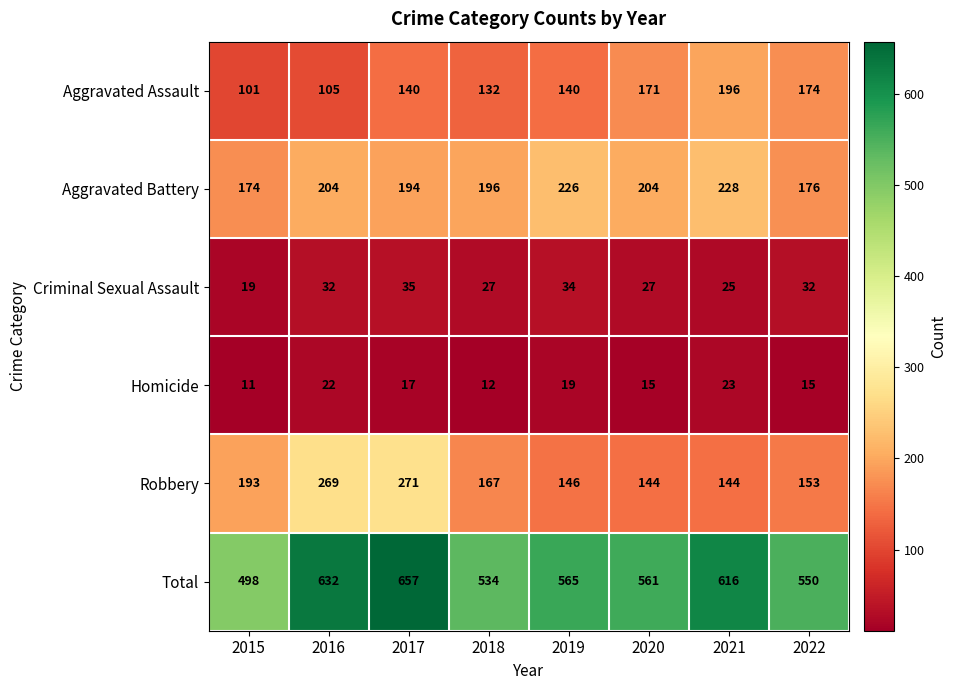

The Total series shows 657 at 2017. True or false?

True